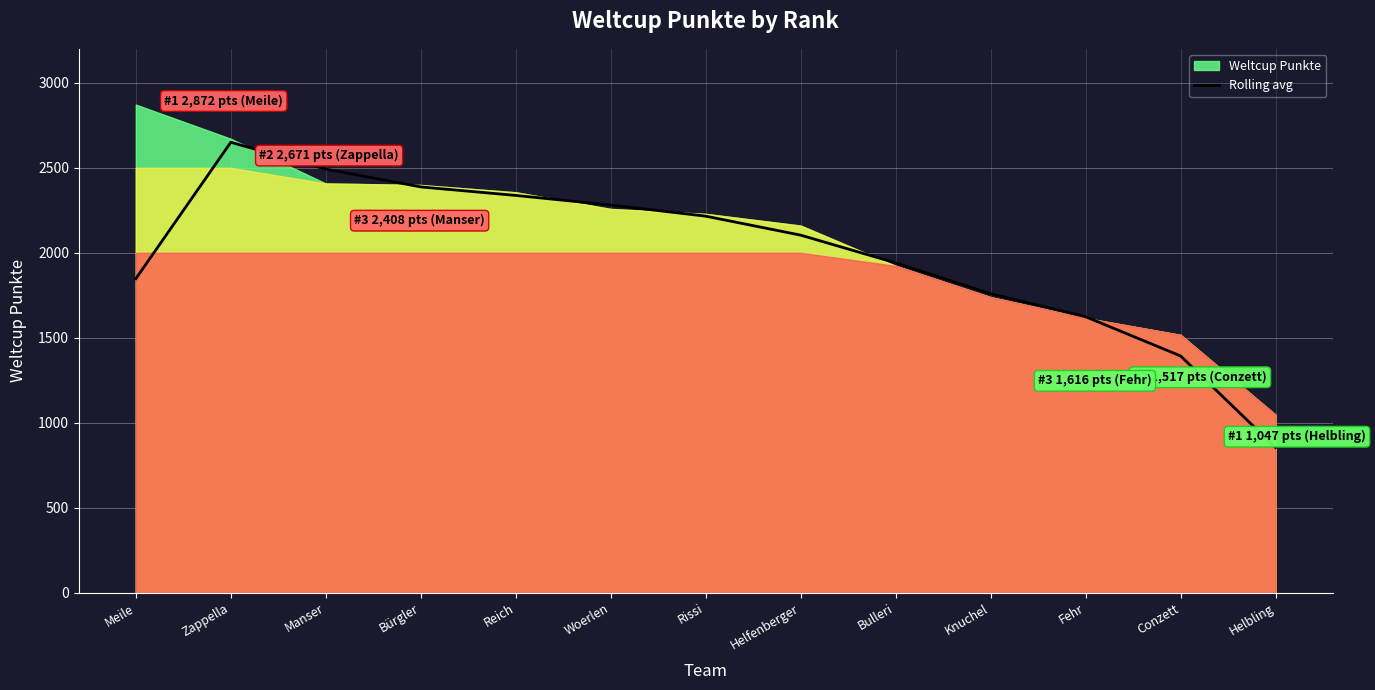

What is the sum of the values at Woerlen and Helfenberger?

4385.0